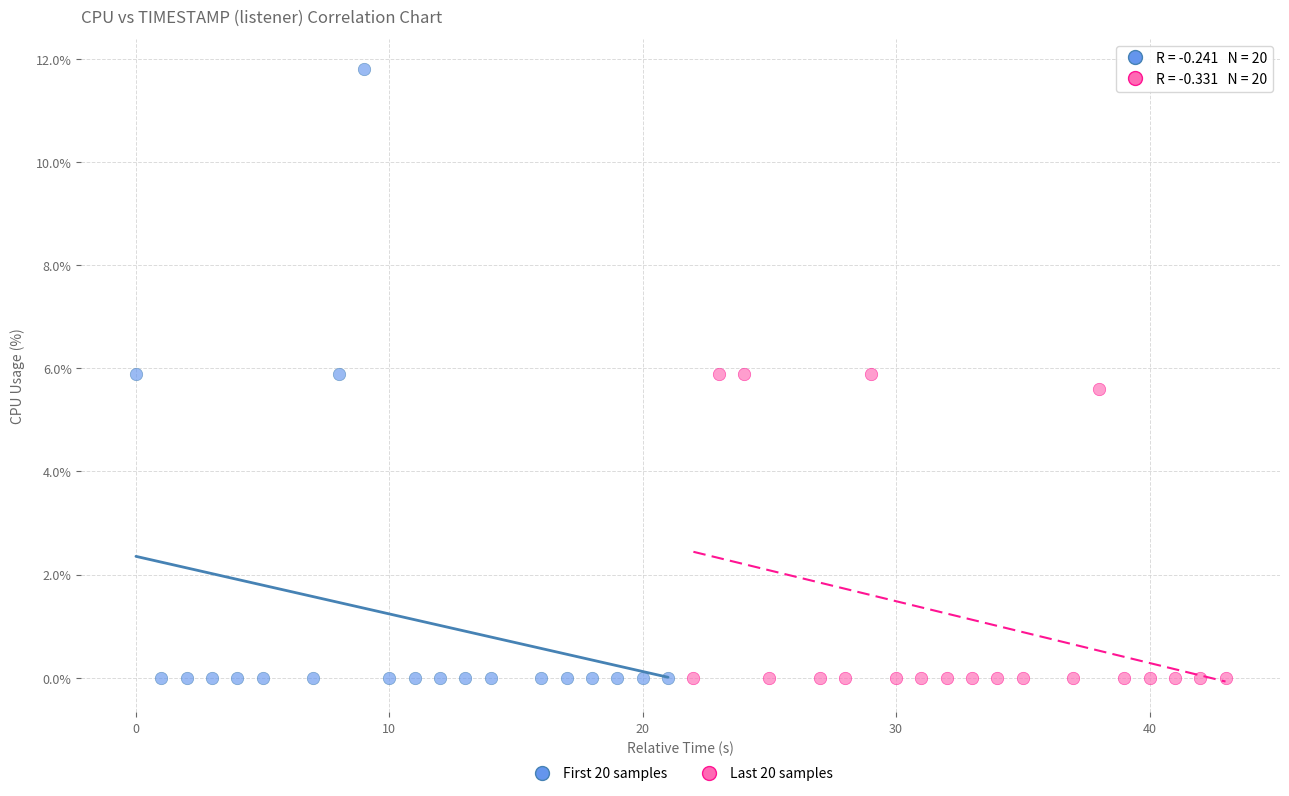

Which series has the largest Y range (max minus min)?

First 20 samples